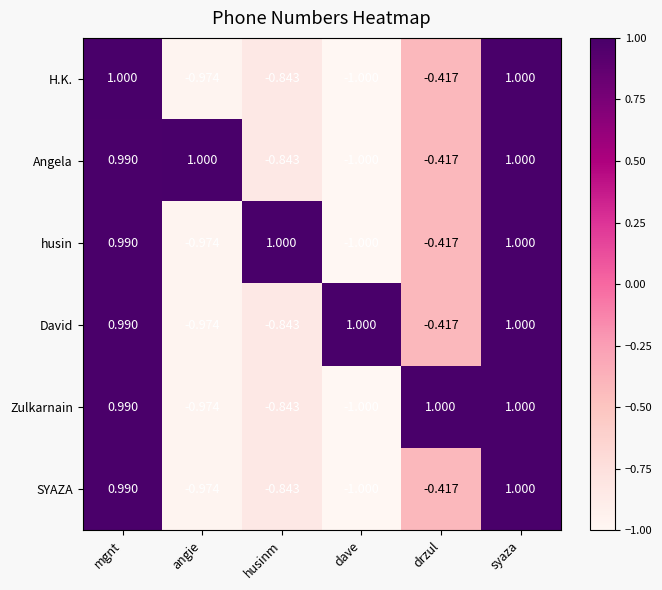

At which category does the chart reach its minimum across all series?

dave